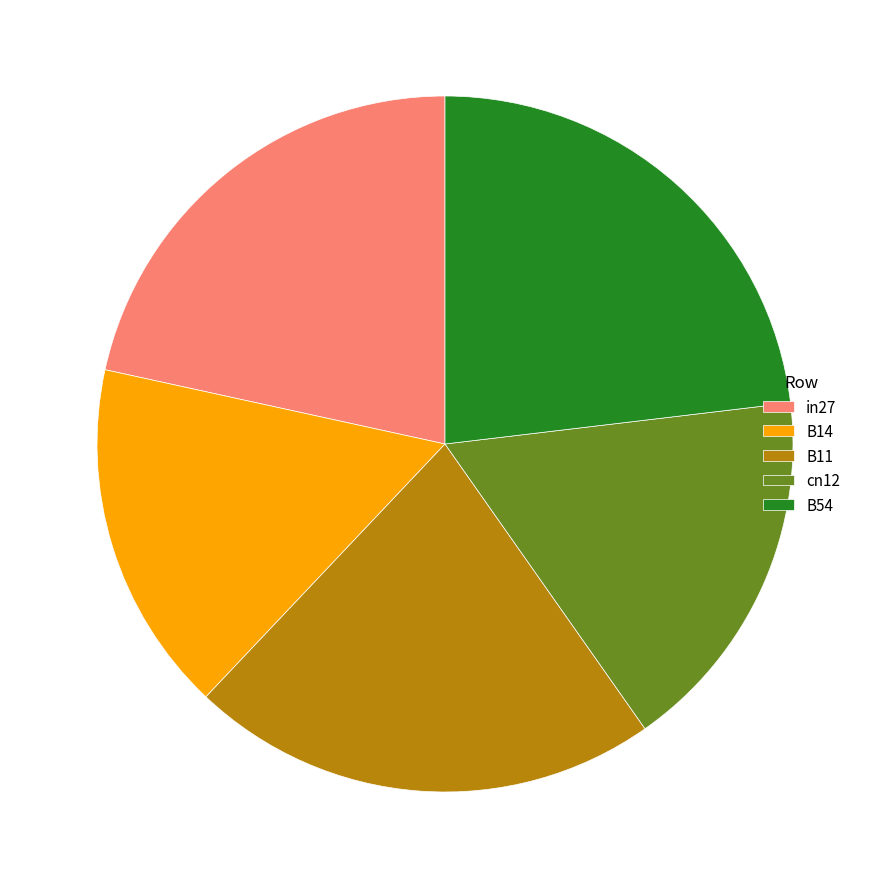

Which category has the biggest portion of the pie?

B54